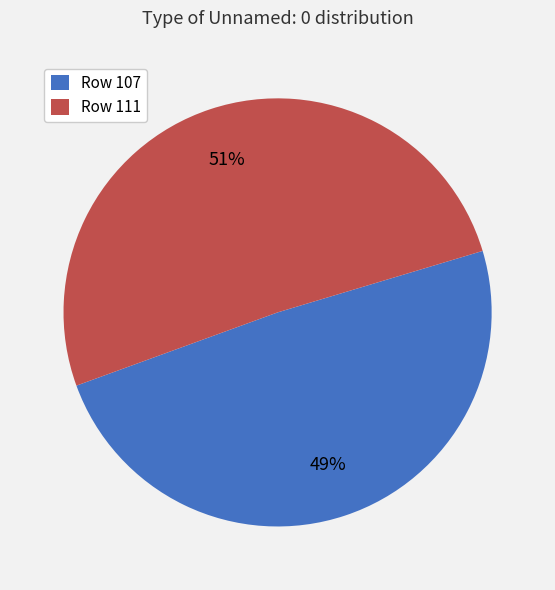

To the nearest percent, what is the difference between the largest and smallest slice percentages?

2%